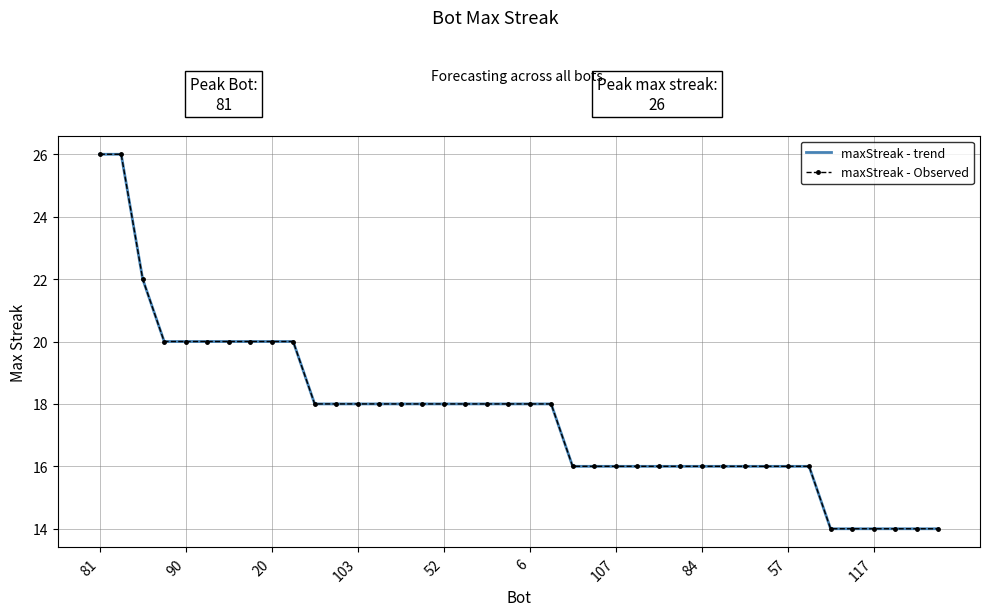

Is this an area chart (filled region under the line)?

No